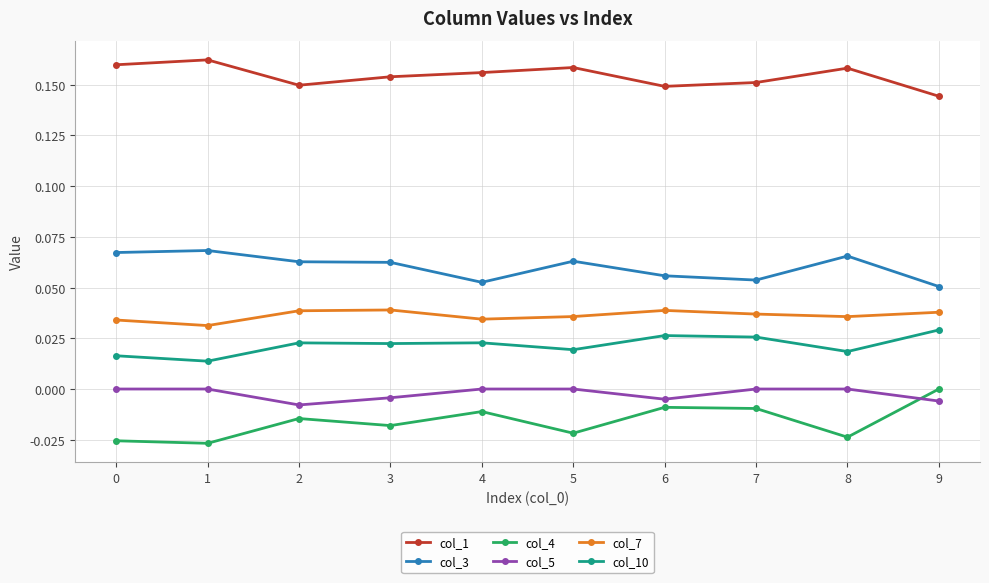

True or false: col_4 and col_7 intersect in this chart.

False